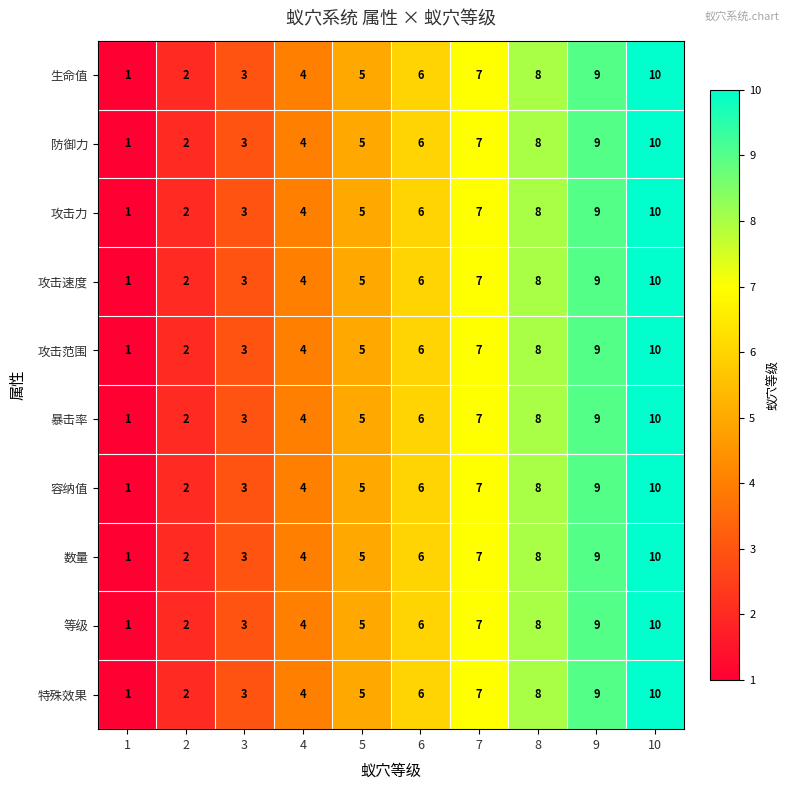

At which category is the sum across all series the highest?

10